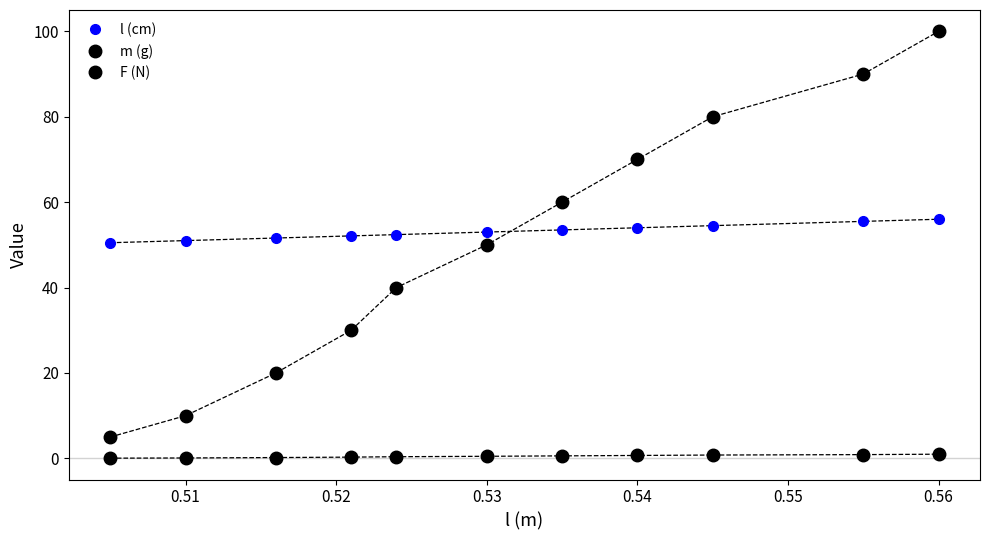

List the series in order of their peak value, lowest first.

F (N), l (cm), m (g)